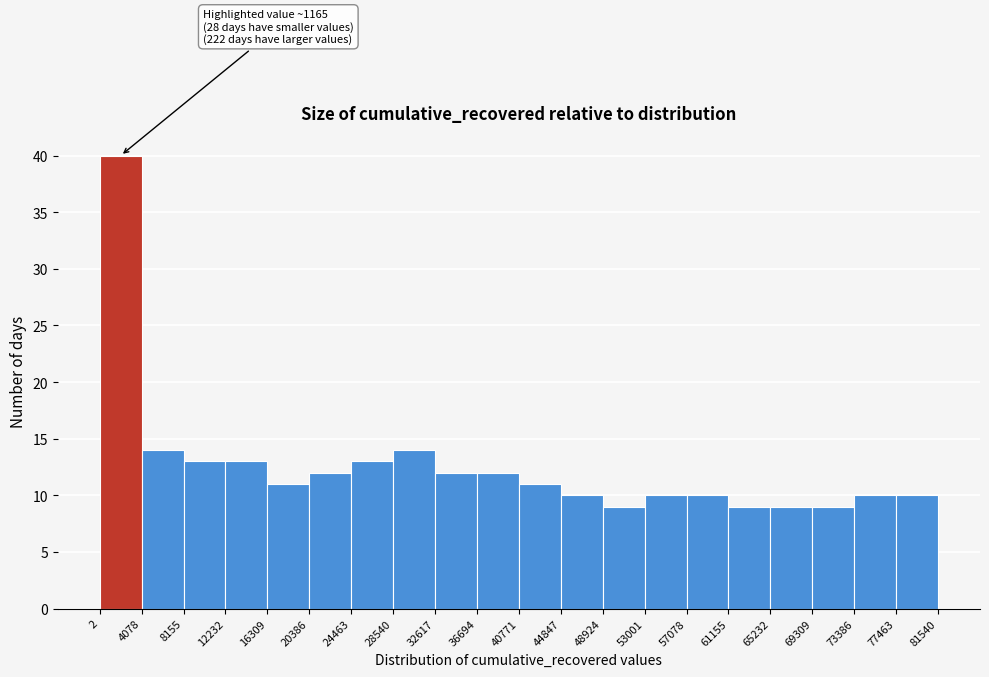

Which range on the x-axis has the tallest bar?

2 to 4078